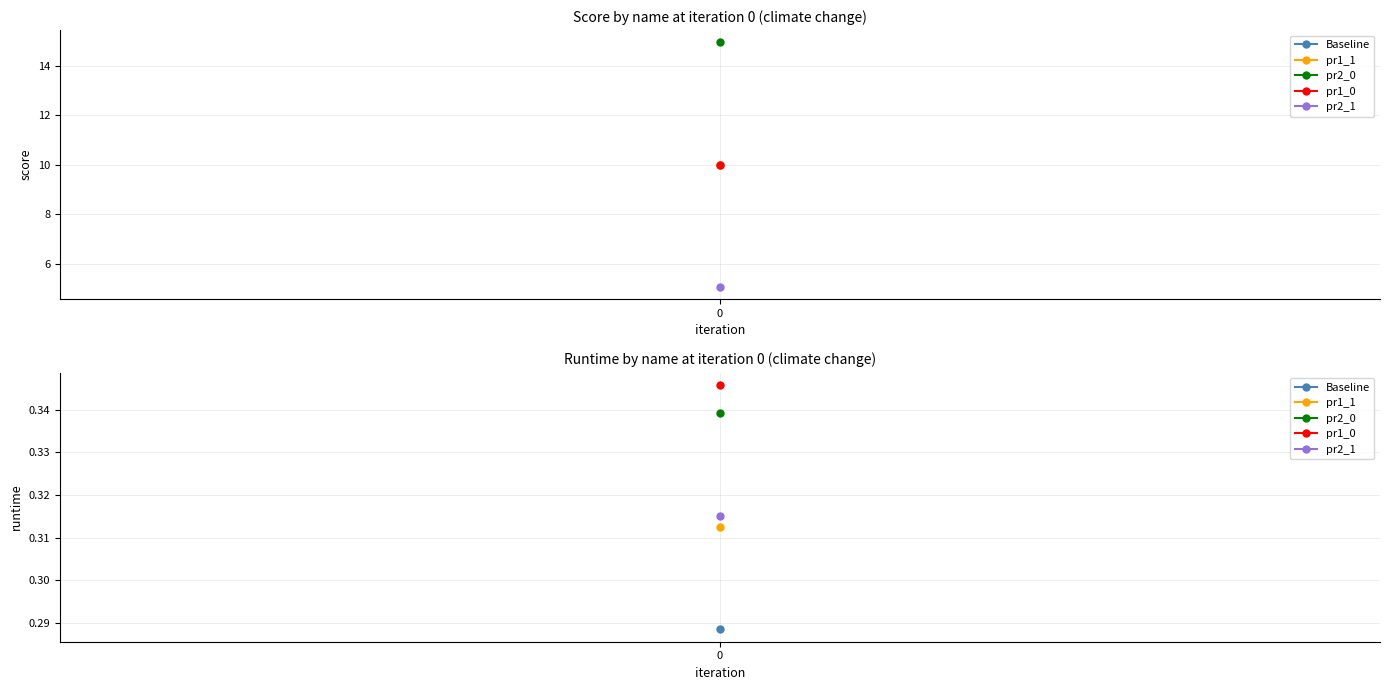

Rank the series at runtime from highest to lowest value.

pr1_0, pr2_0, pr2_1, pr1_1, Baseline